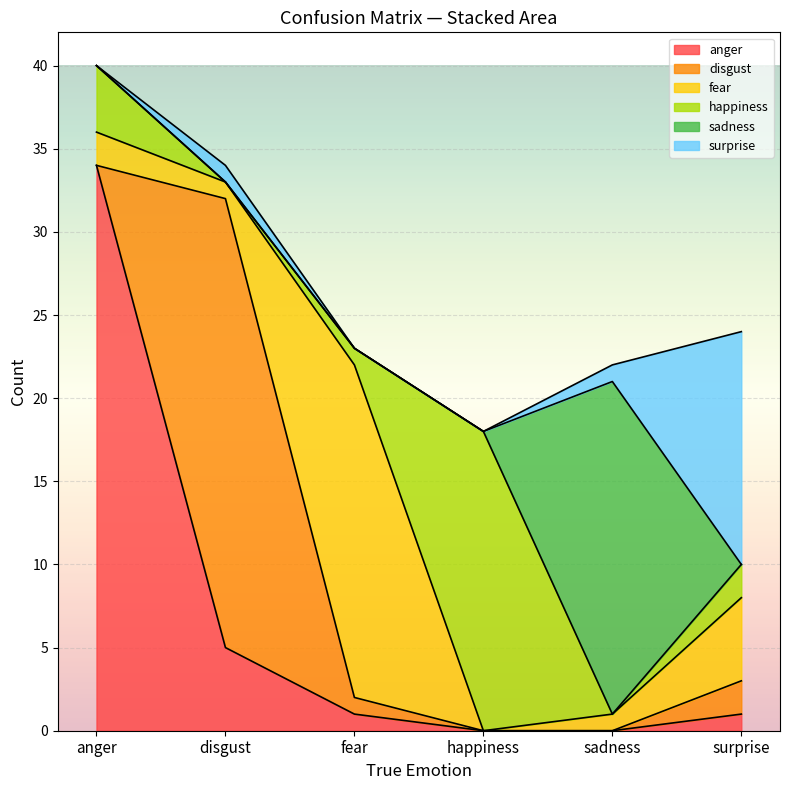

Between fear and sadness, which series saw the biggest shift?

sadness